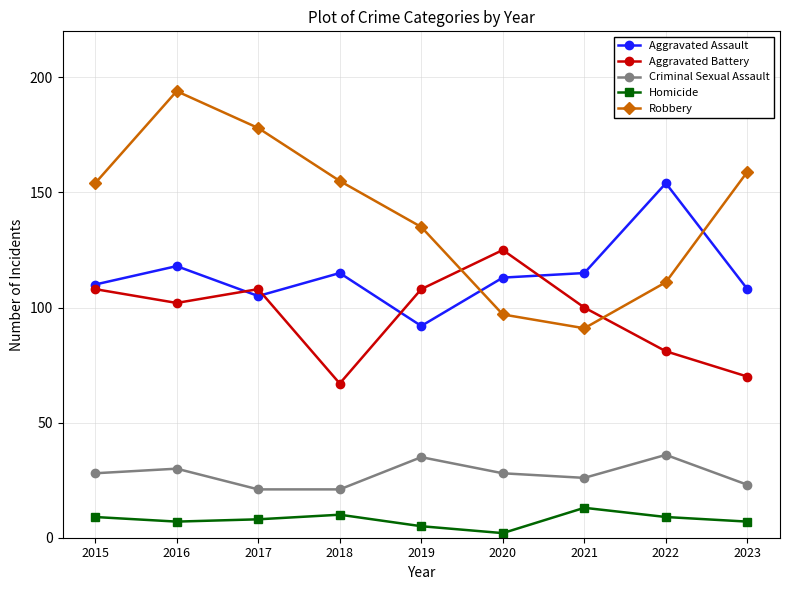

At which category is the sum across all series the highest?

2016